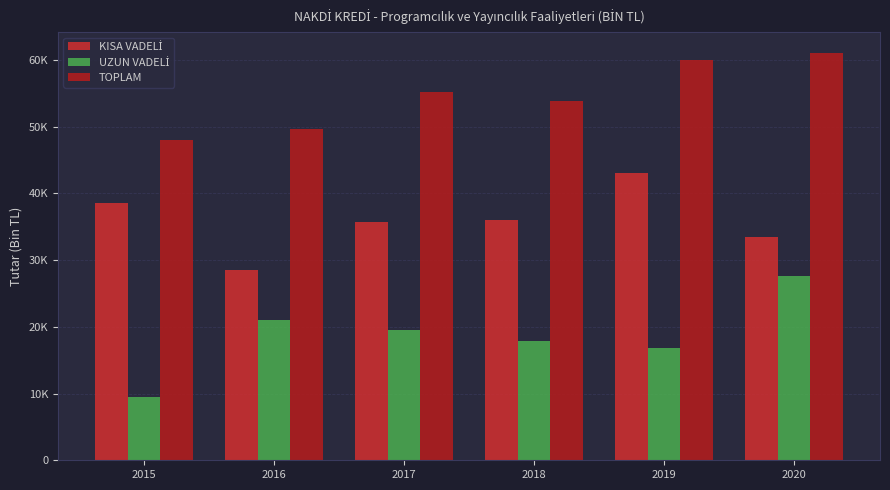

At which label does KISA VADELİ first exceed 35953?

2015